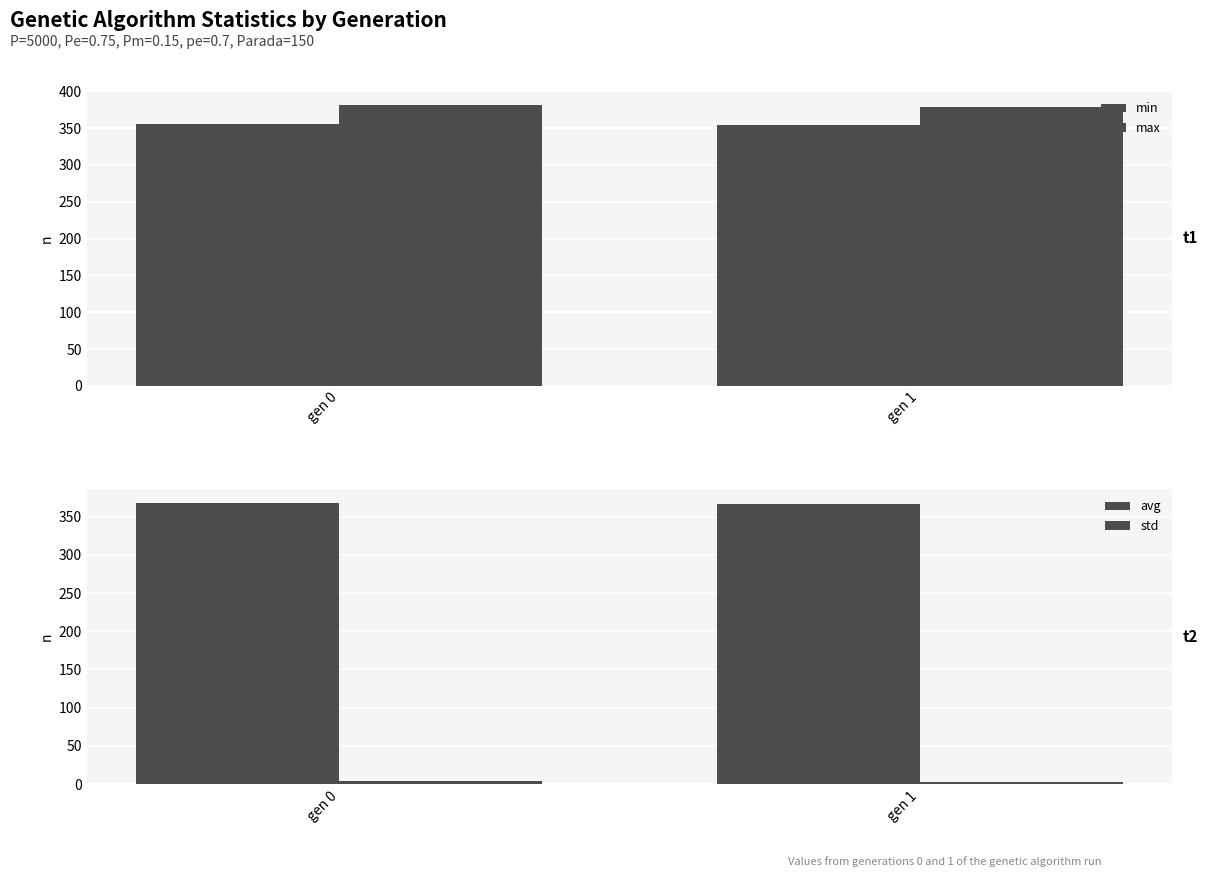

What are all the series names shown in the legend?

min, max, avg, std